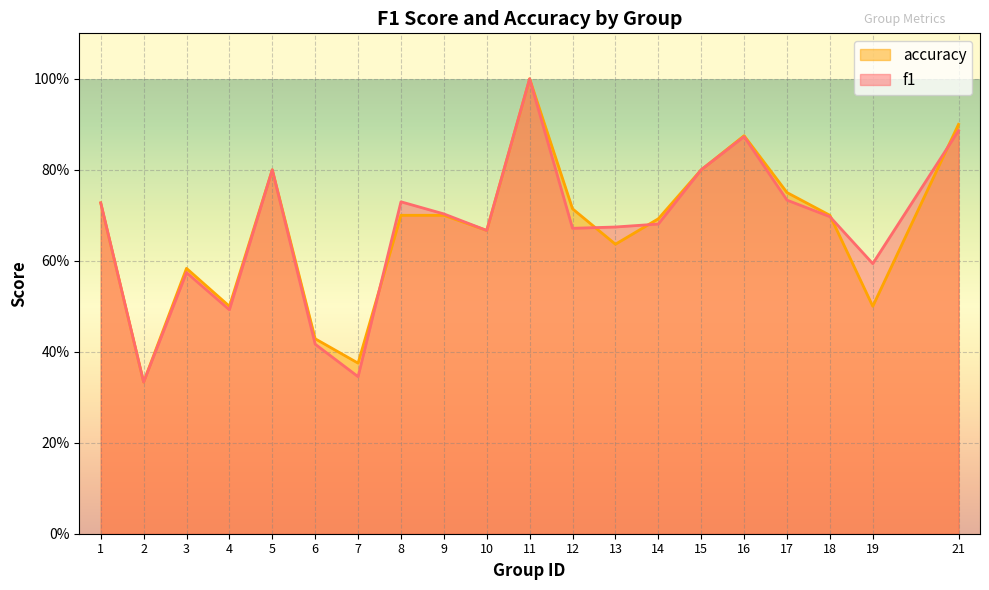

True or false: accuracy and f1 cross at least once.

True